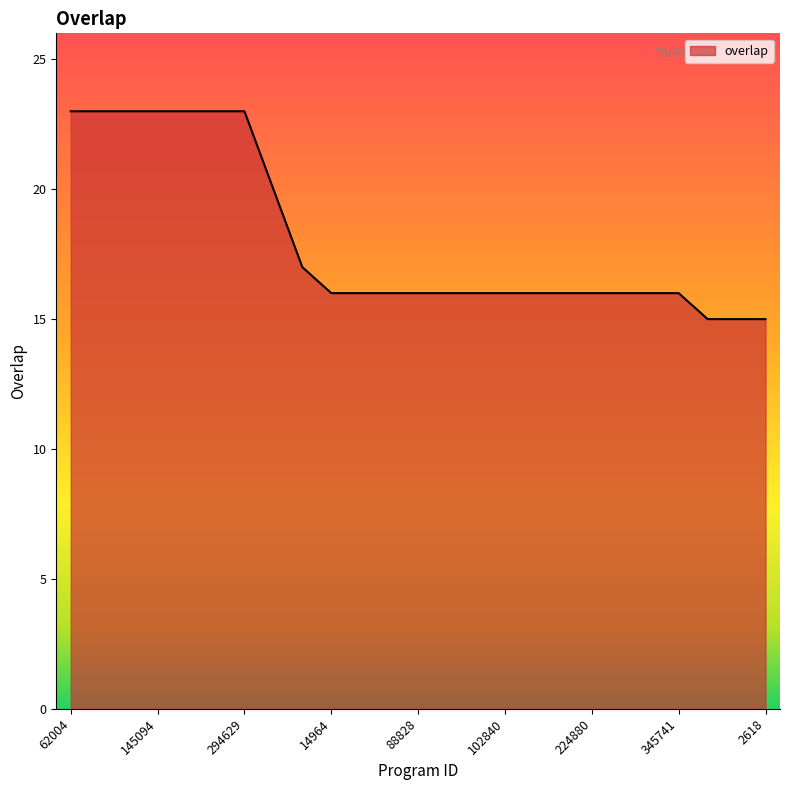

What is the greatest value displayed?

23